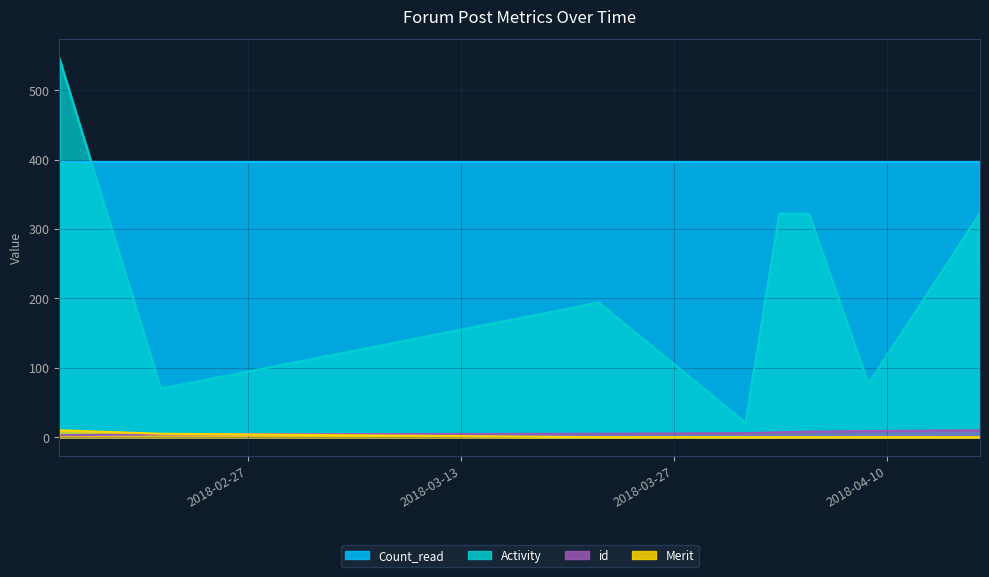

True or false: id has a value of 3 at 2018-02-14 15:17:31.

True